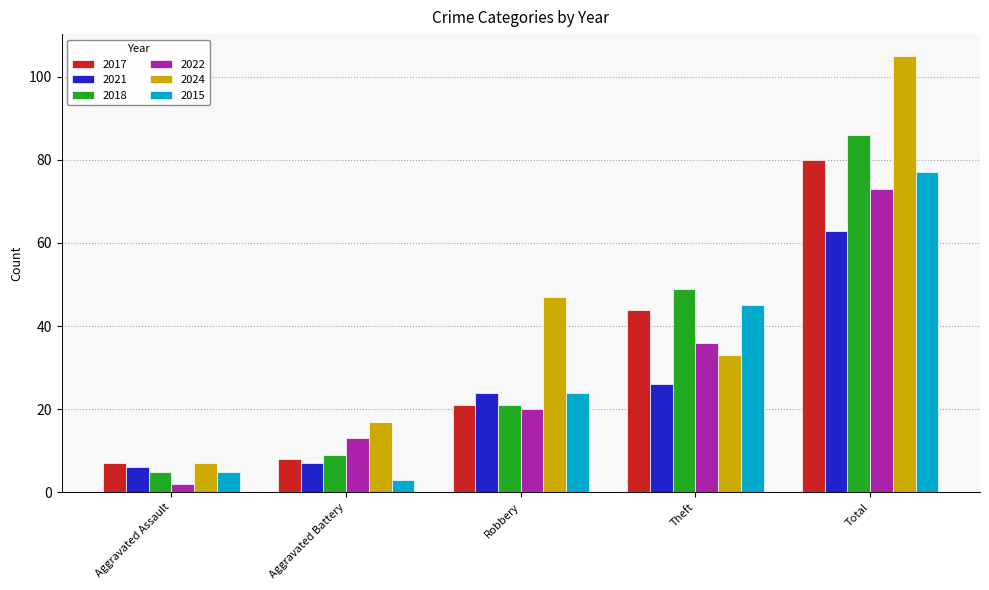

Reading left to right, what are all the values shown in this chart?

2017: Aggravated Assault=7	Aggravated Battery=8	Robbery=21	Theft=44	Total=80
2021: Aggravated Assault=6	Aggravated Battery=7	Robbery=24	Theft=26	Total=63
2018: Aggravated Assault=5	Aggravated Battery=9	Robbery=21	Theft=49	Total=86
2022: Aggravated Assault=2	Aggravated Battery=13	Robbery=20	Theft=36	Total=73
2024: Aggravated Assault=7	Aggravated Battery=17	Robbery=47	Theft=33	Total=105
2015: Aggravated Assault=5	Aggravated Battery=3	Robbery=24	Theft=45	Total=77